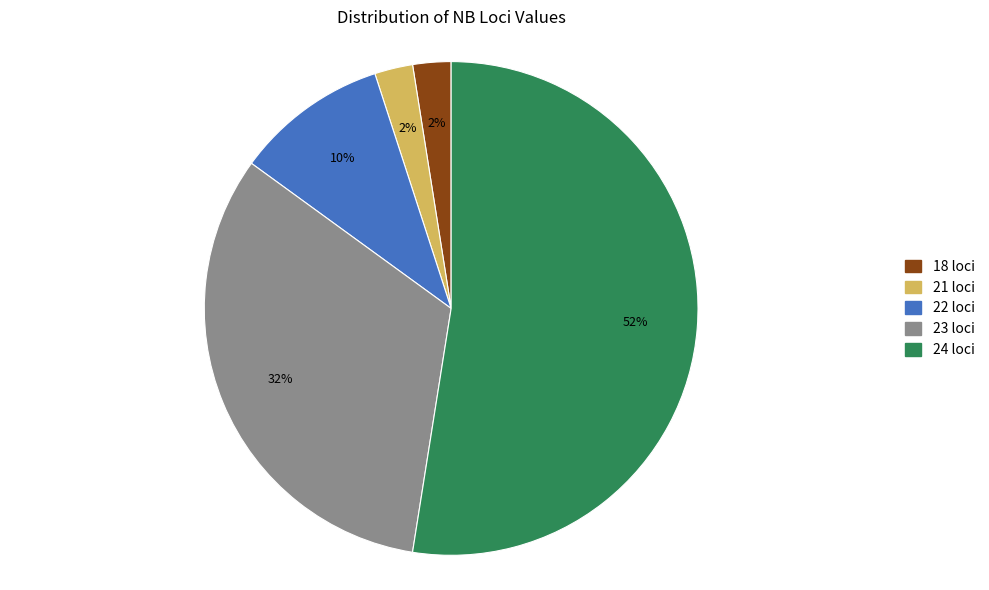

Is there a majority slice in this chart?

Yes